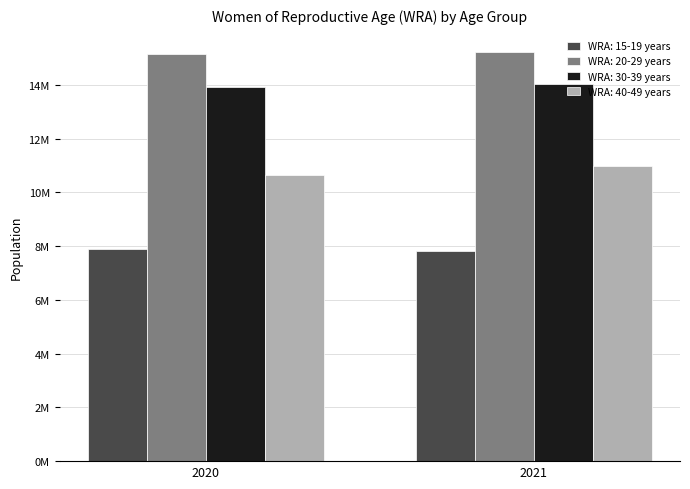

Reading left to right, list all the values displayed in this chart.

WRA: 15-19 years: 2020=7882000	2021=7834000
WRA: 20-29 years: 2020=15135000	2021=15207000
WRA: 30-39 years: 2020=13905000	2021=14040000
WRA: 40-49 years: 2020=10661000	2021=10982000